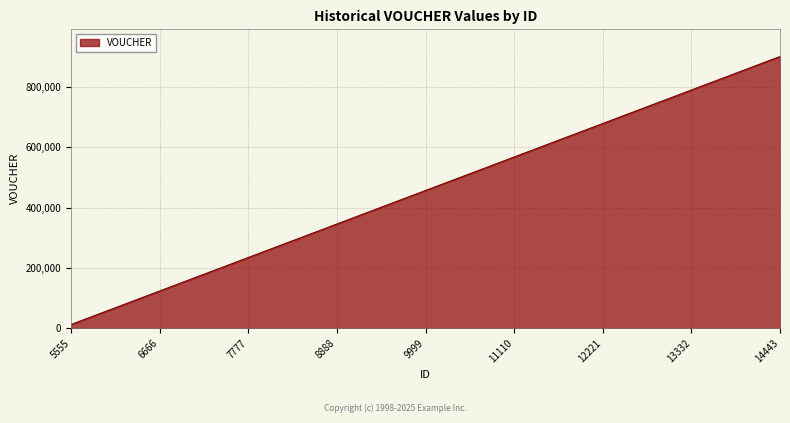

List the labels in order of value, largest first.

14443, 13332, 12221, 11110, 9999, 8888, 7777, 6666, 5555